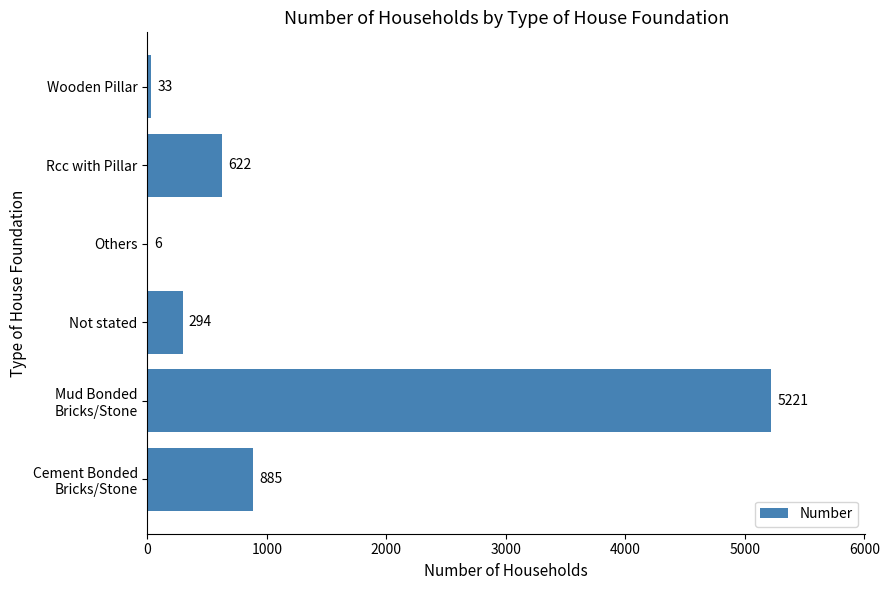

What is the approximate value at Wooden Pillar, to the nearest 10?

30